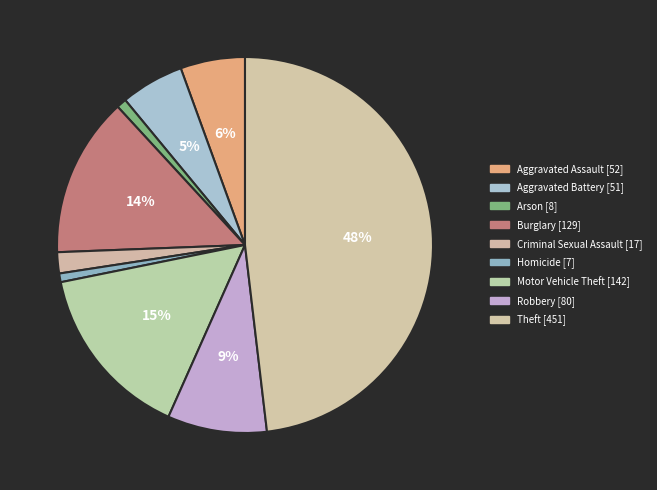

To the nearest percent, what is the average slice percentage?

11%